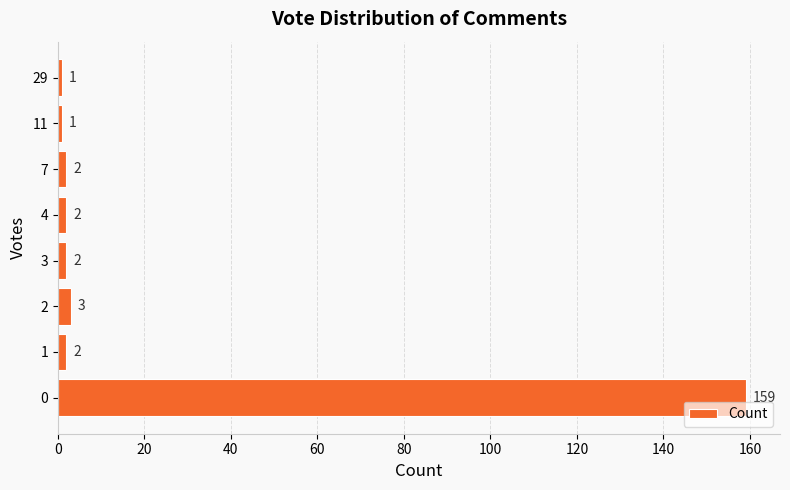

What is the maximum value shown in the chart?

159